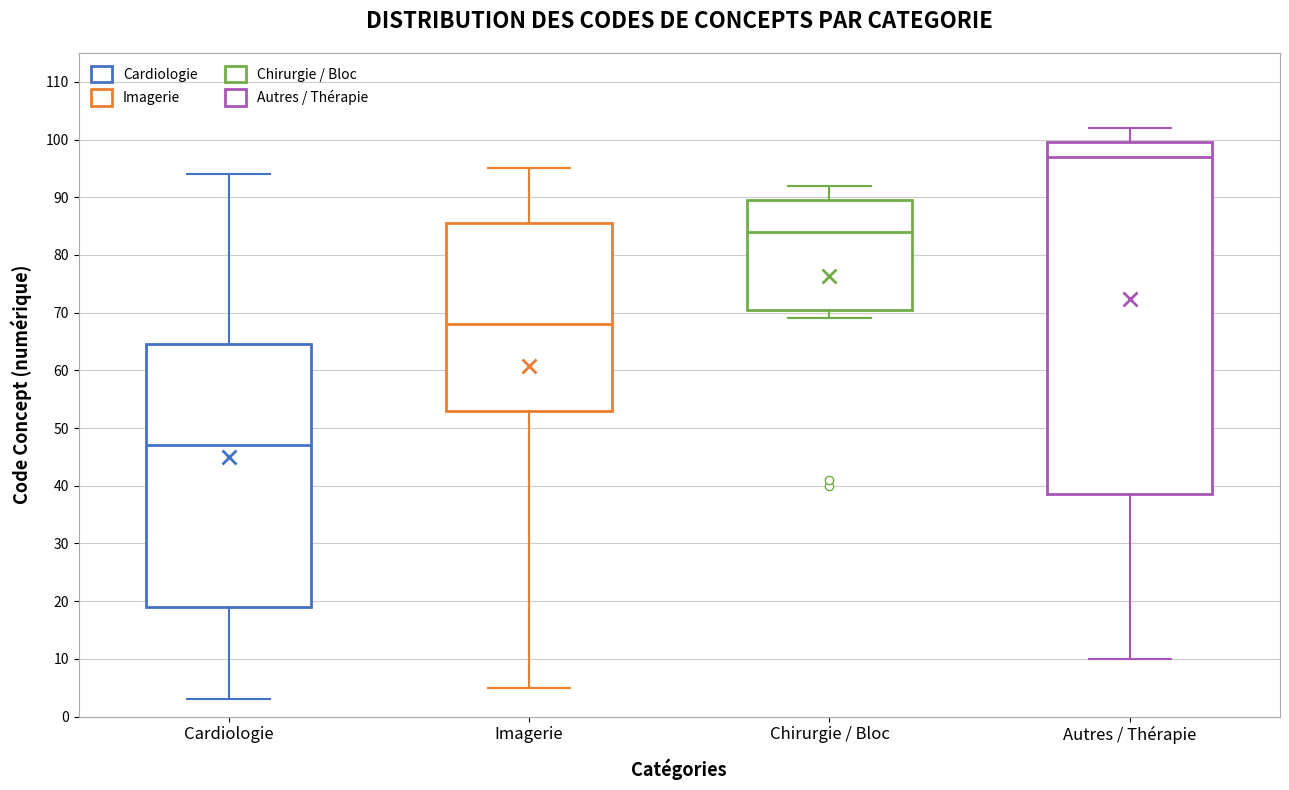

Comparing the boxes themselves (not the whiskers), which one is the tallest?

Autres / Thérapie